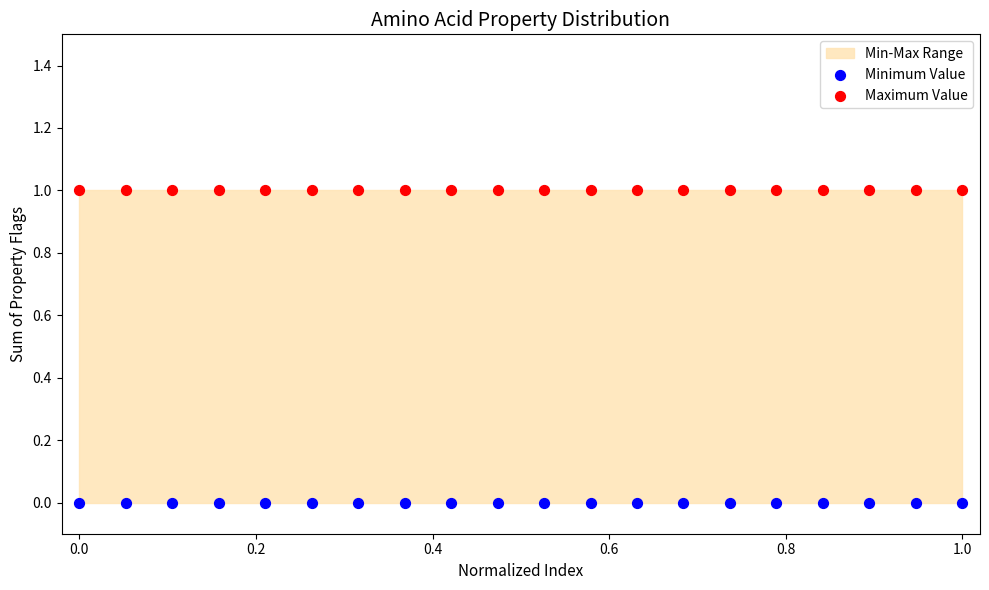

Which series reaches the minimum Y coordinate?

Minimum Value